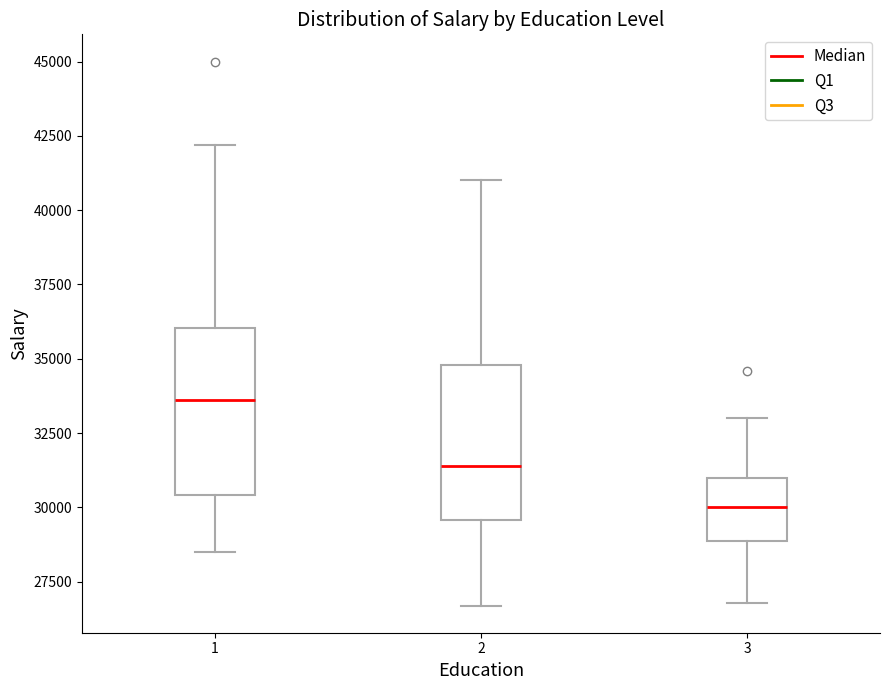

Where does the upper whisker of the box at x = 1 end on the y-axis? The values are not printed on the chart, so give them approximately, as read against the axis.

42000